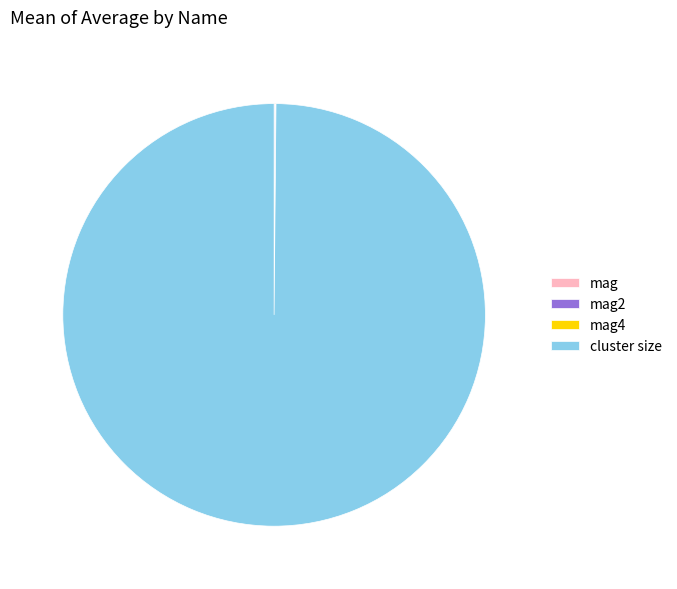

Does any single category account for the majority?

Yes